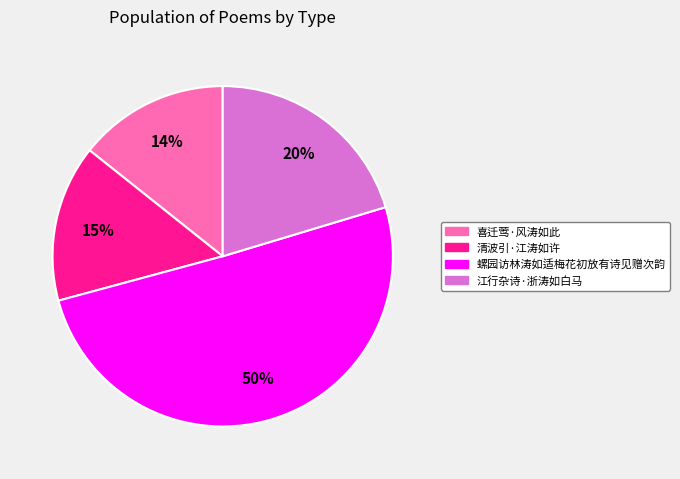

True or false: 螺园访林涛如适梅花初放有诗见赠次韵 accounts for 45% of the total.

False